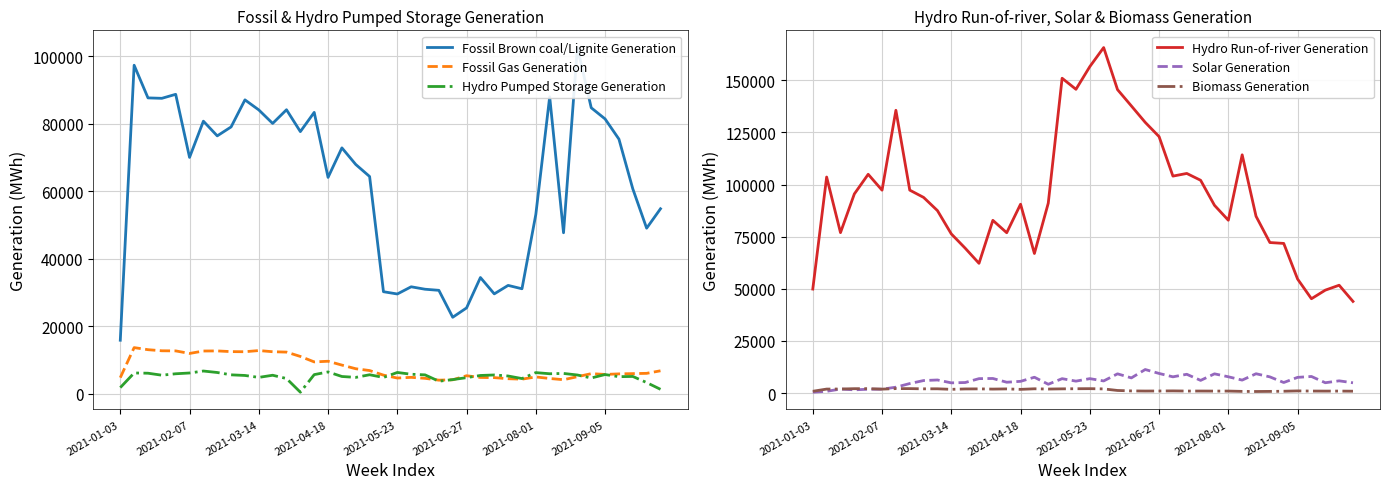

How many data points in Fossil Gas Generation are less than 6092?

20